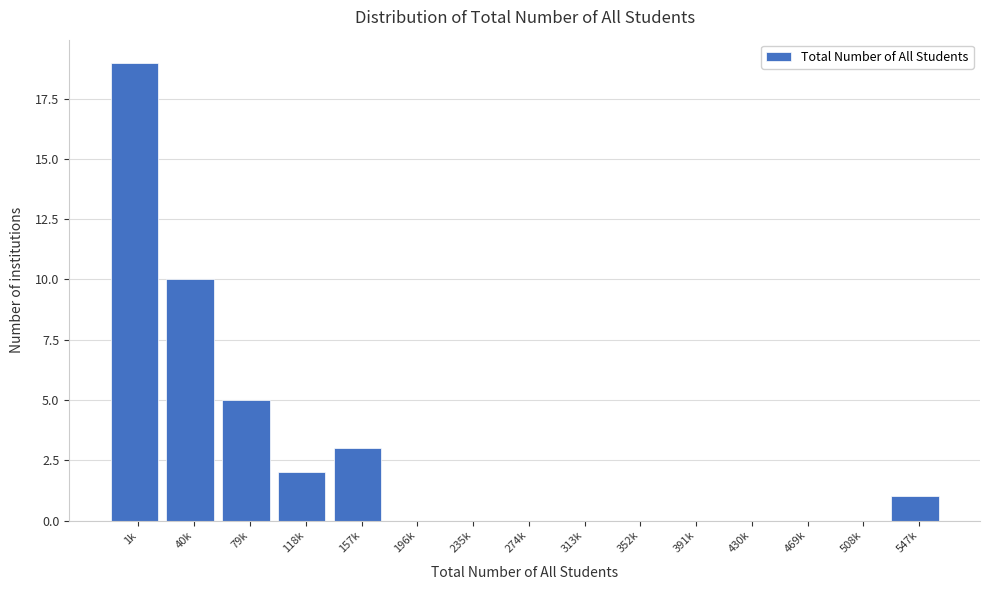

Reading left to right, extract all data points from this chart.

1k=19	40k=10	79k=5	118k=2	157k=3	196k=0	235k=0	274k=0	313k=0	352k=0	391k=0	430k=0	469k=0	508k=0	547k=1